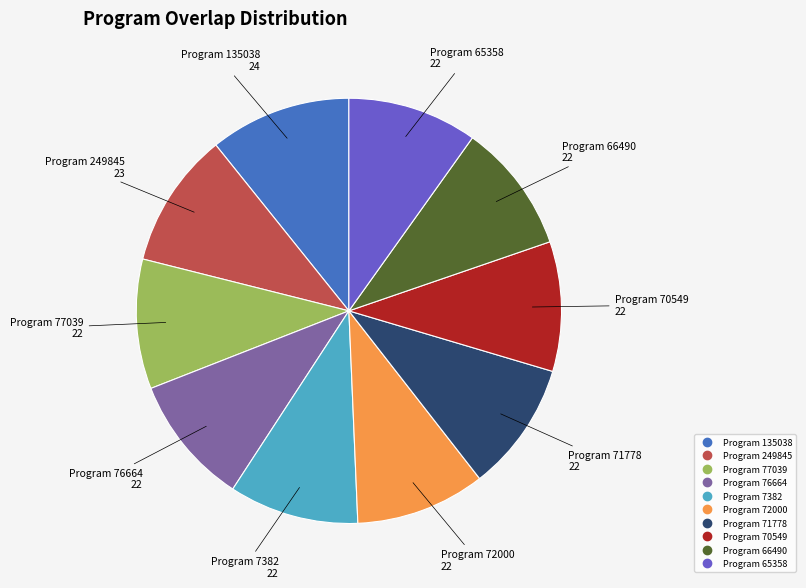

Is there a majority slice in this chart?

No